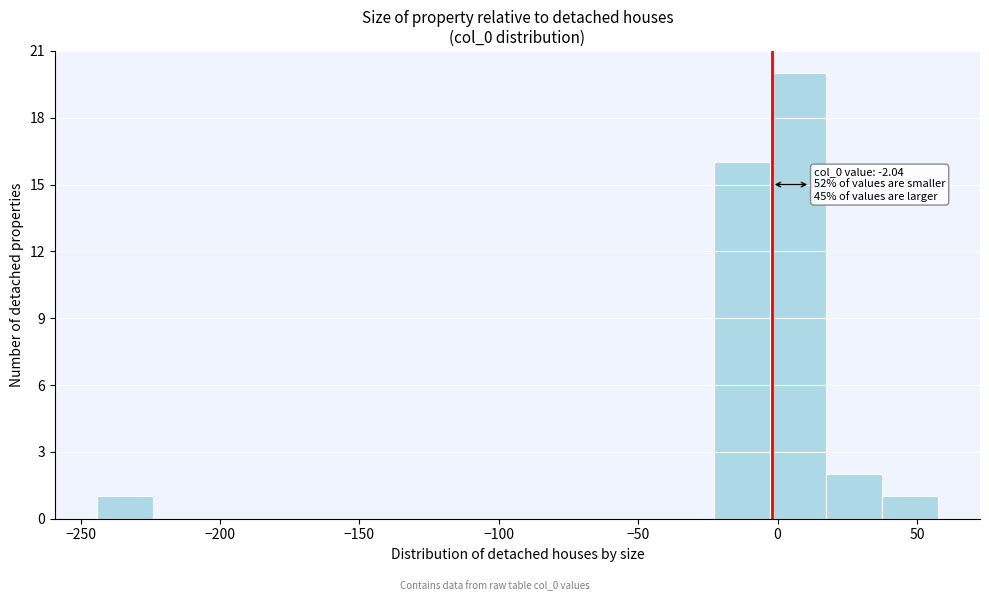

Over which range of the x-axis is the bar tallest?

-5 to 15